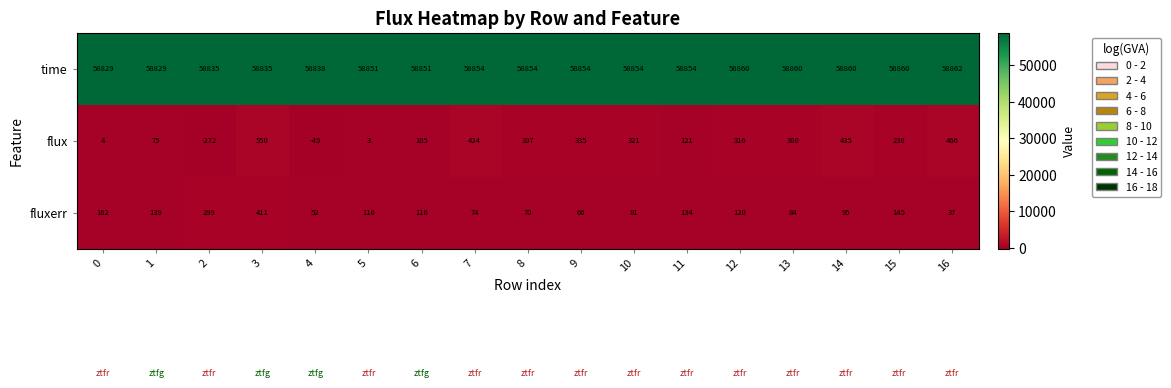

Which series has the largest total across all categories?

time